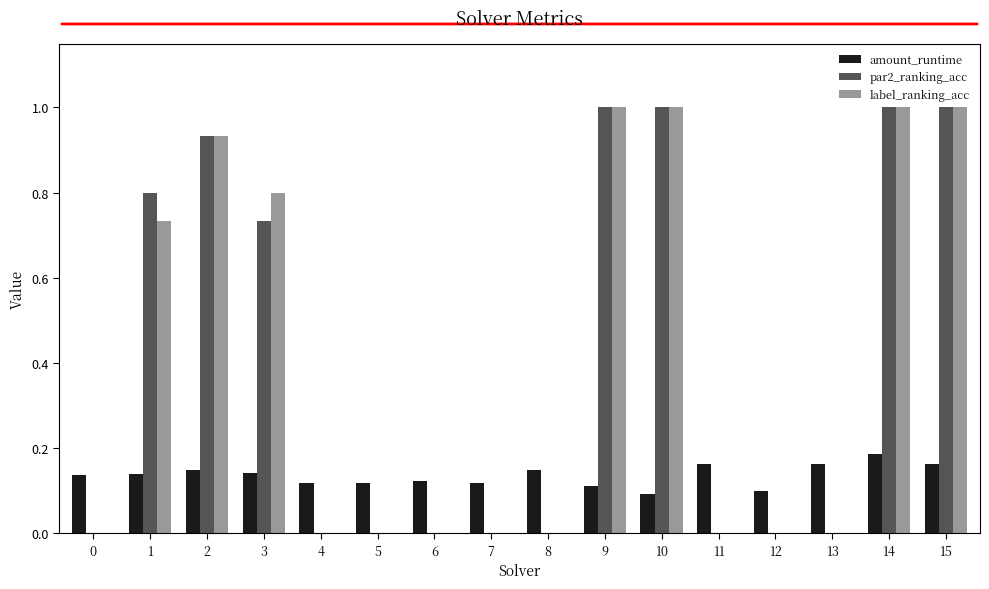

What is the sum of the amount_runtime values at 6 and 1?

0.3